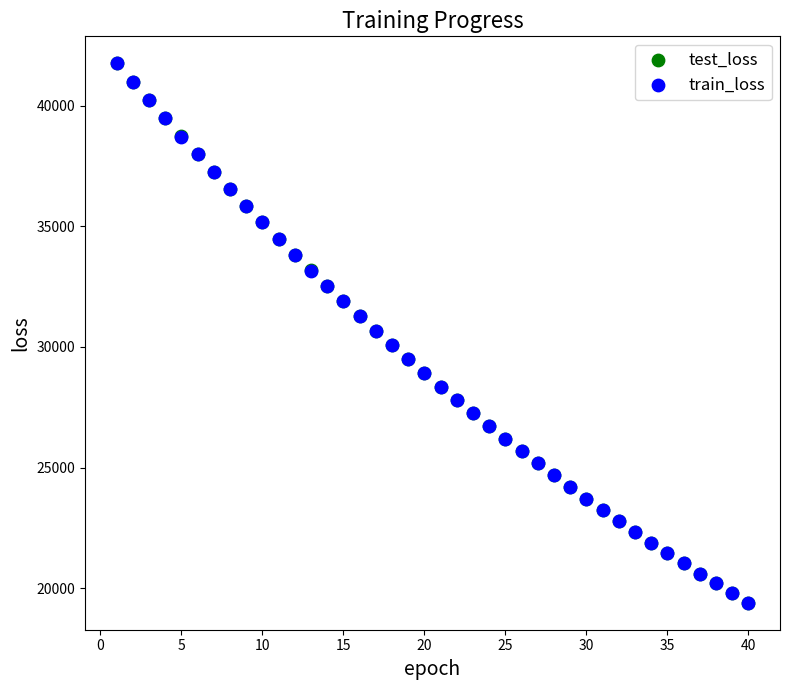

What are all the series names shown in the legend?

test_loss, train_loss